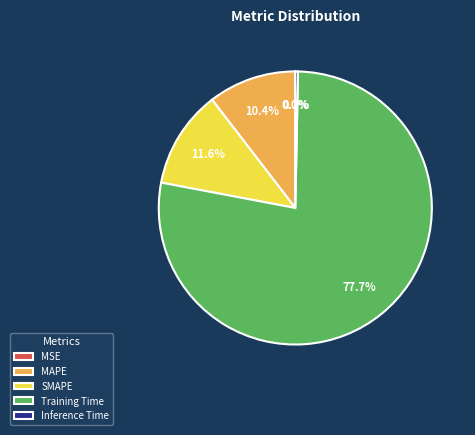

What percentage is the SMAPE slice, to the nearest percent?

12%